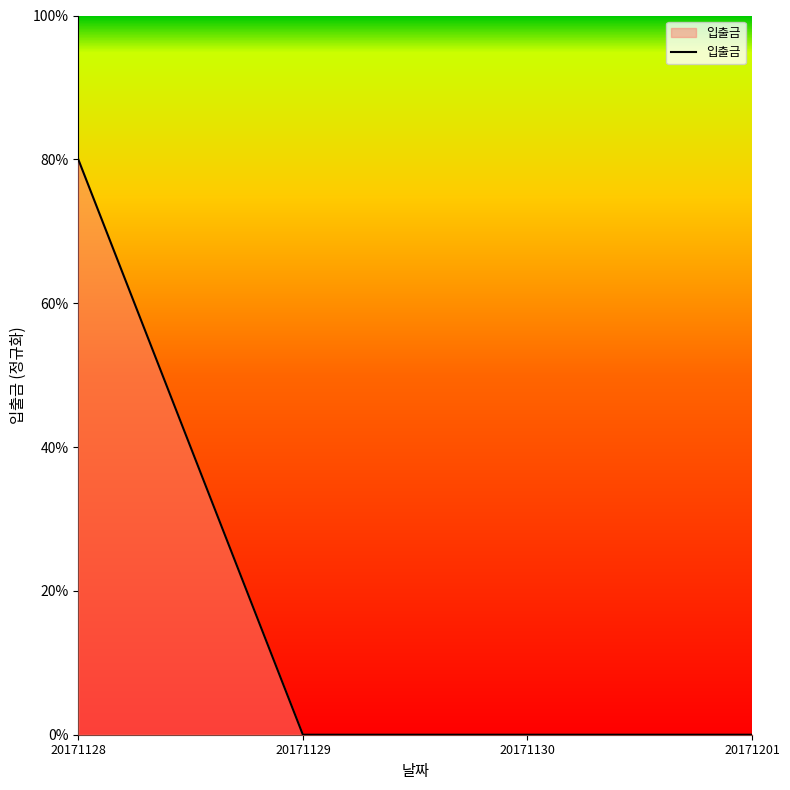

The value at 20171201 is -41. True or false?

False